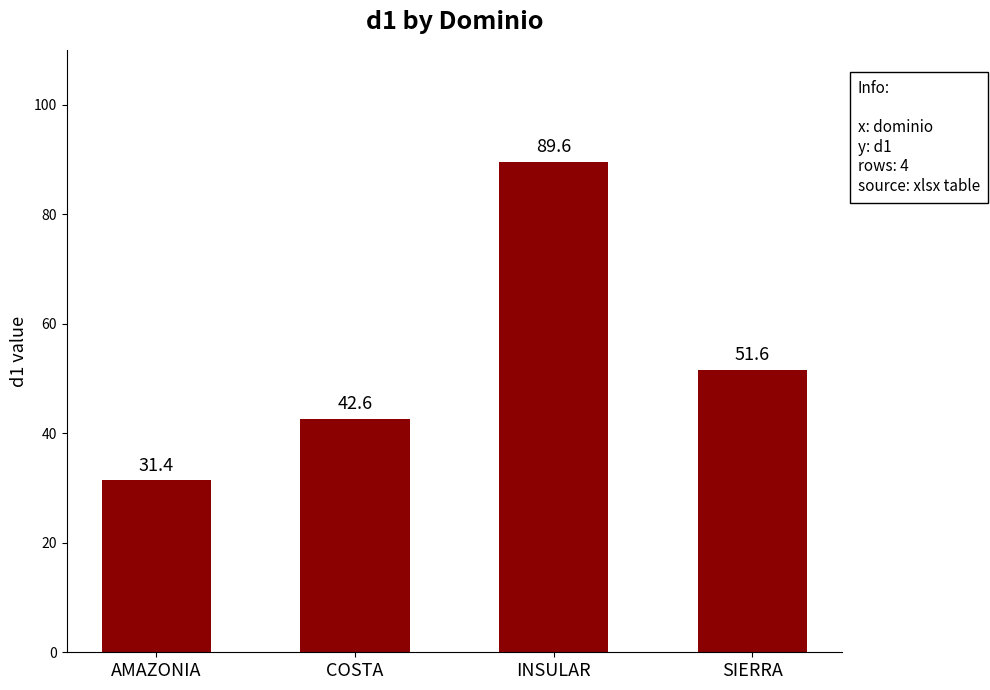

Count the number of values greater than 51.

2